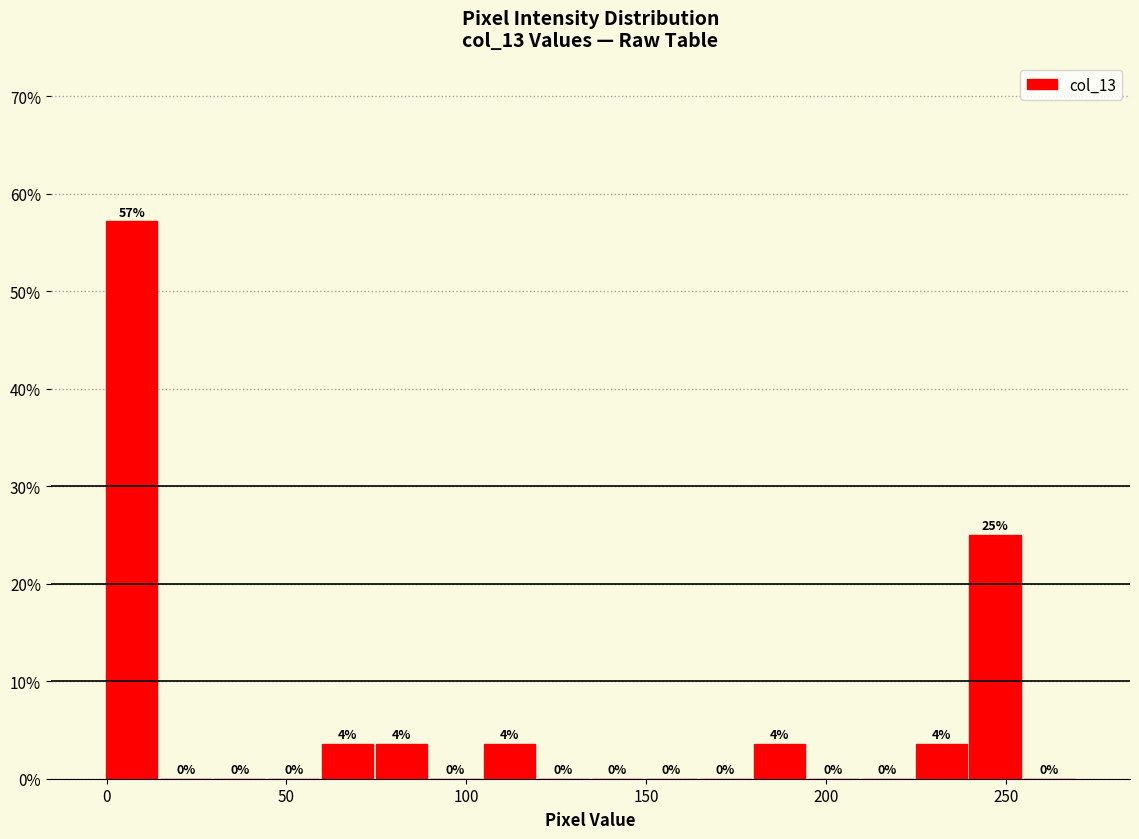

Around what value on the x-axis is the tallest bar? Give the approximate position of its centre, as read against the axis.

5